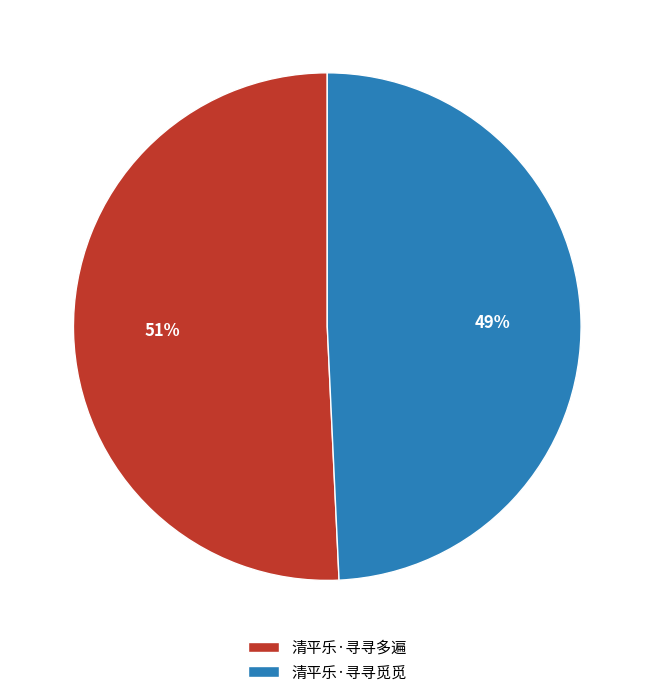

Does 清平乐·寻寻觅觅 account for over 50% of the chart?

No